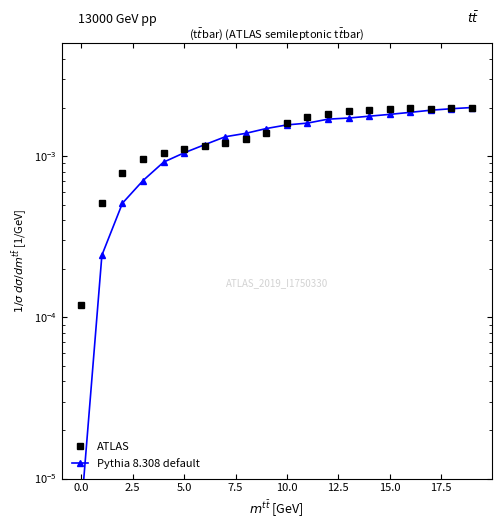

After their last crossing, which series has the higher values: Pythia 8.308 default or ATLAS?

Pythia 8.308 default